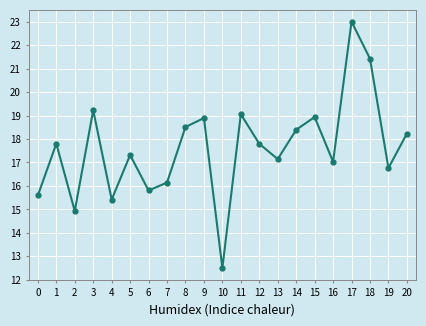

The chart shows a value of 15.6 at 0. True or false?

True